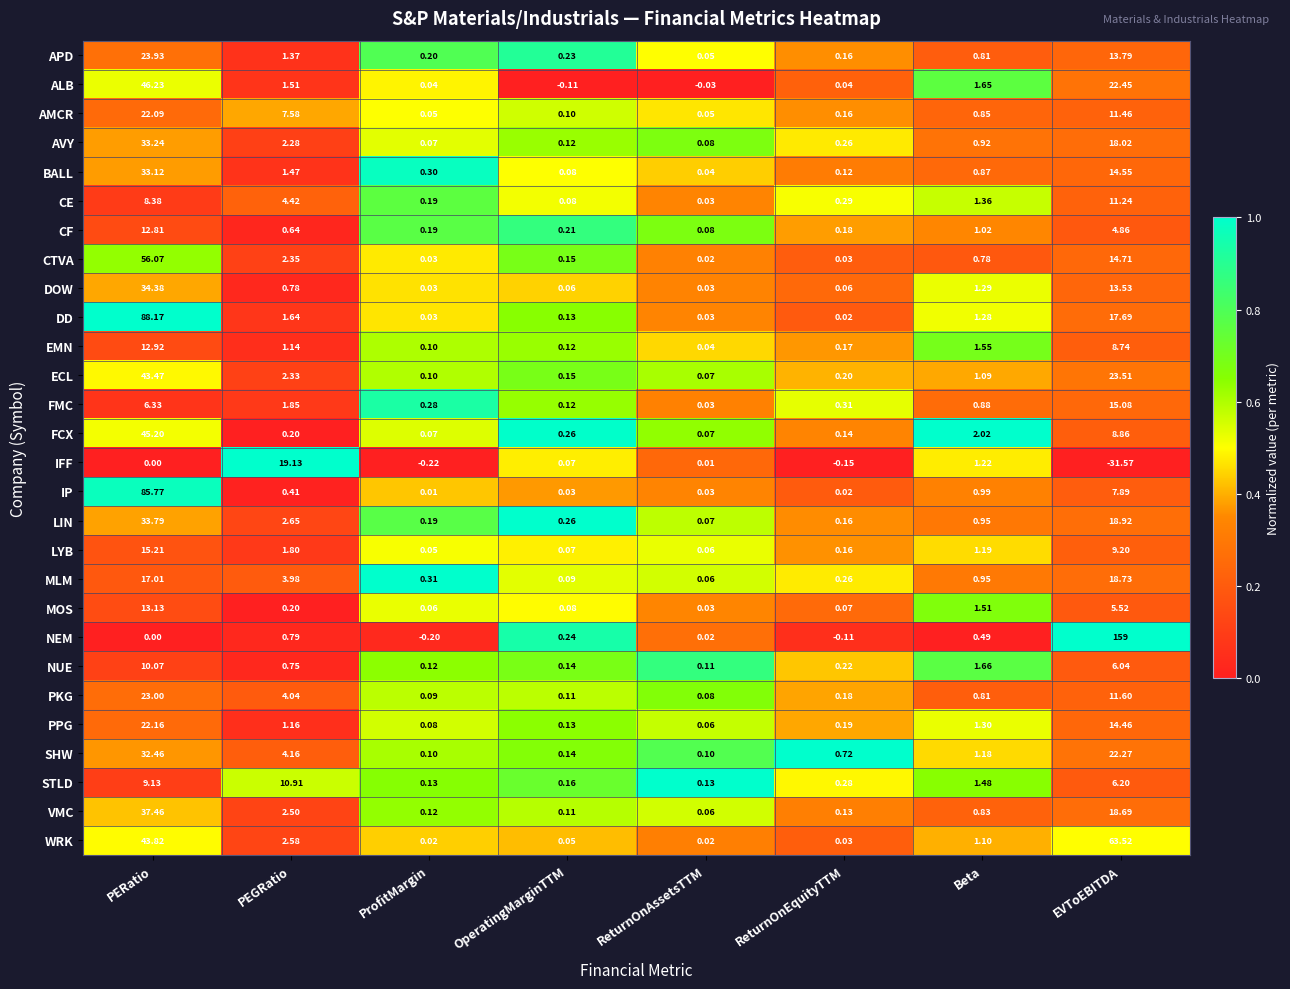

Between ReturnOnAssetsTTM and ReturnOnEquityTTM, which series saw the biggest shift?

SHW